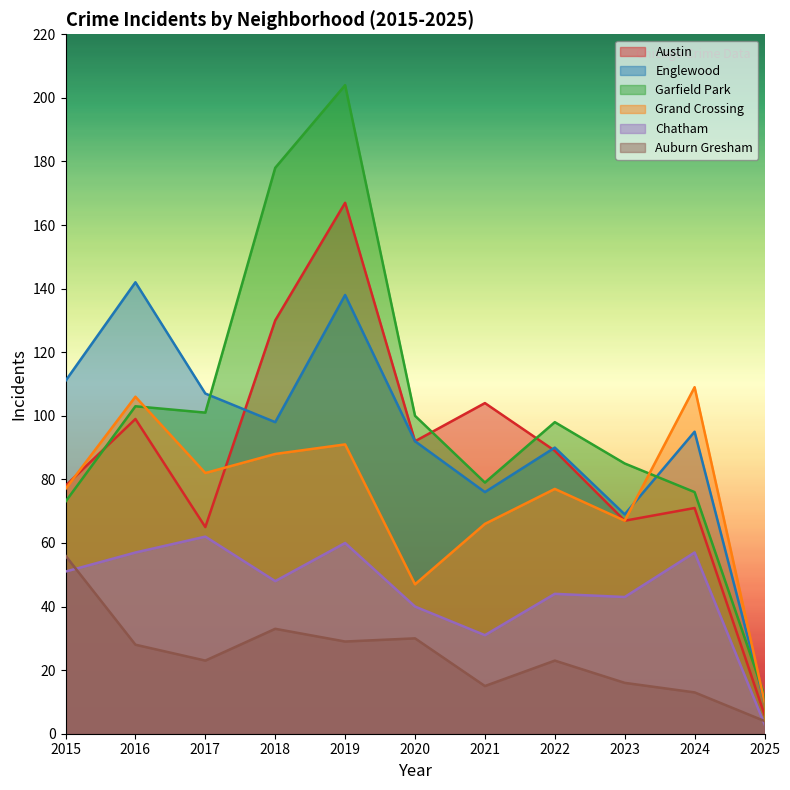

The value of Englewood at 2024 is 95. True or false?

True